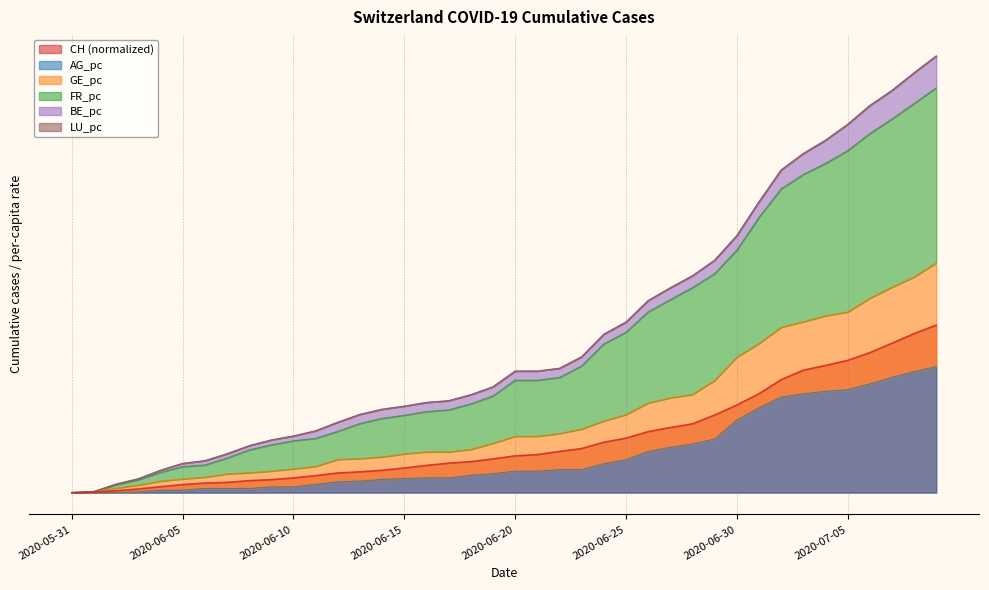

The CH series shows 7.3 at 2020-06-28. True or false?

False